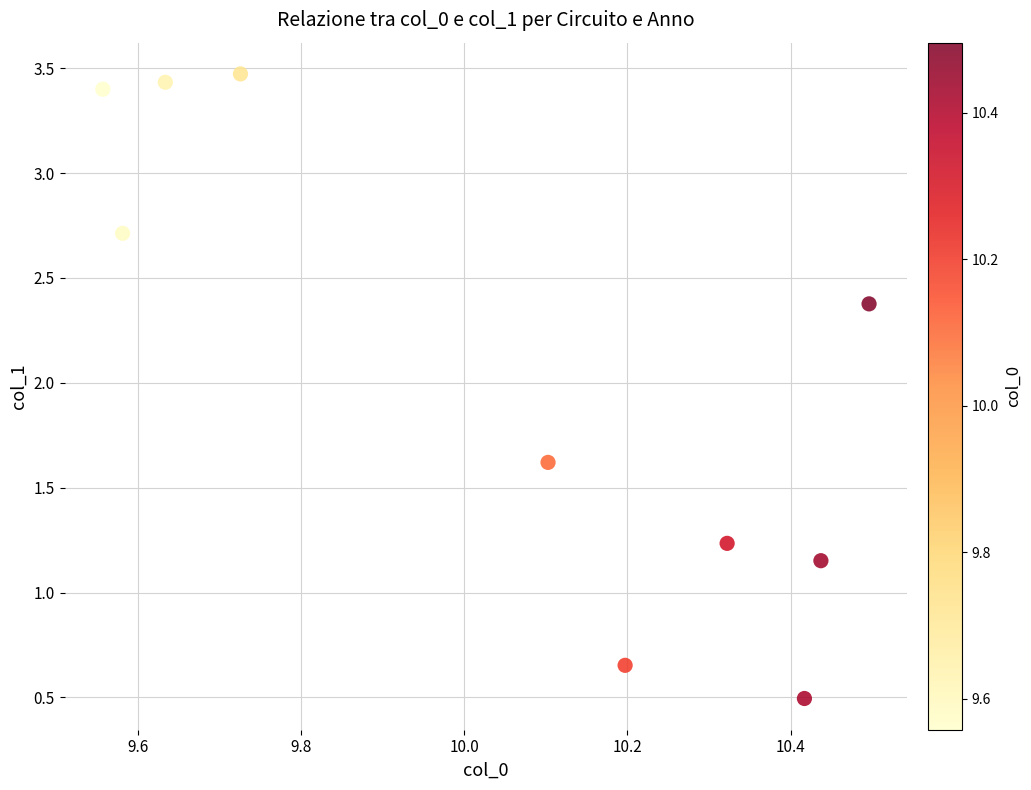

What is the average Y value?

2.1